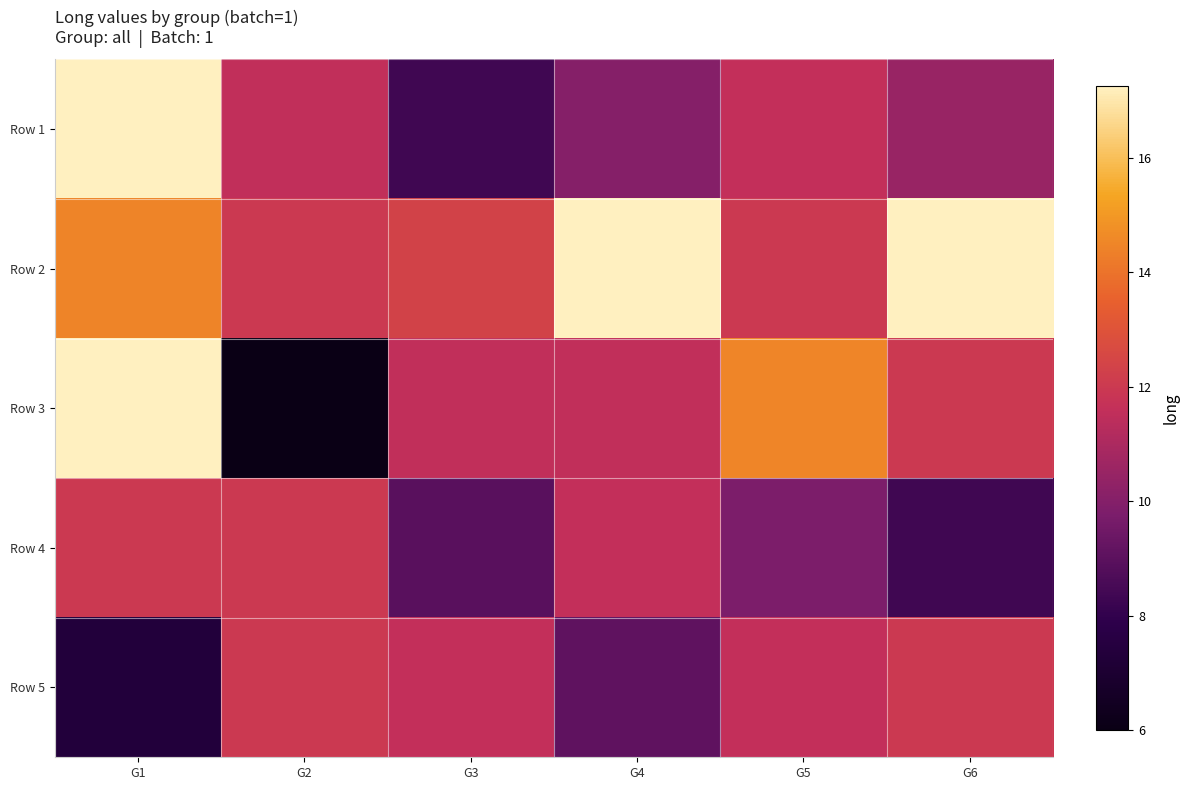

Which series has the largest range (max minus min)?

Row 3